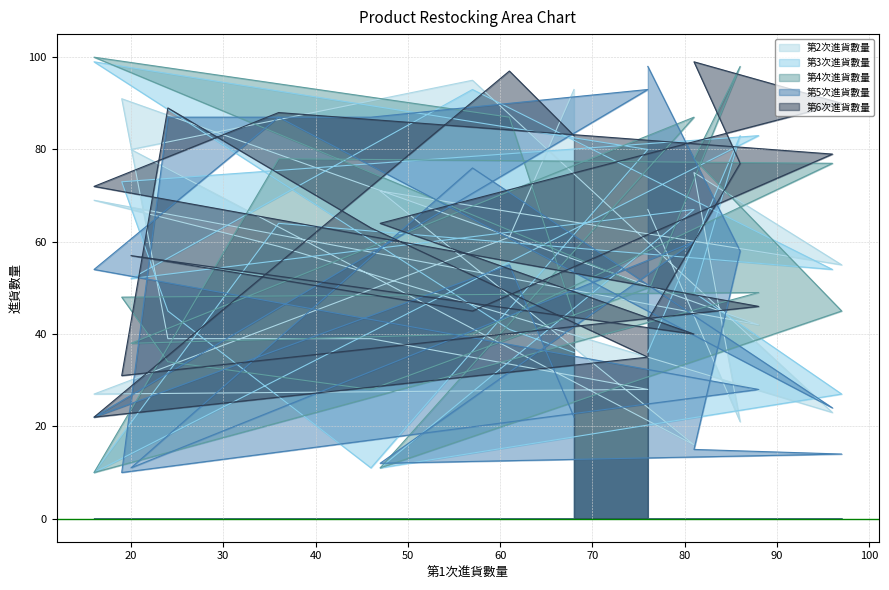

Reading right to left, transcribe all the data shown in this chart.

第2次進貨數量: 67	21	75	55	71	16	80	95	23	59	69	42	91	39	39	28	27	61	93
第3次進貨數量: 36	83	49	27	11	67	52	93	54	64	10	83	73	45	11	80	99	41	36
第4次進貨數量: 49	98	78	45	11	87	38	40	77	78	10	49	48	34	28	50	100	87	44
第5次進貨數量: 98	58	15	14	12	60	11	76	24	87	54	28	10	87	87	93	22	55	22
第6次進貨數量: 43	77	99	90	64	40	57	45	79	88	72	46	31	89	63	35	22	97	83